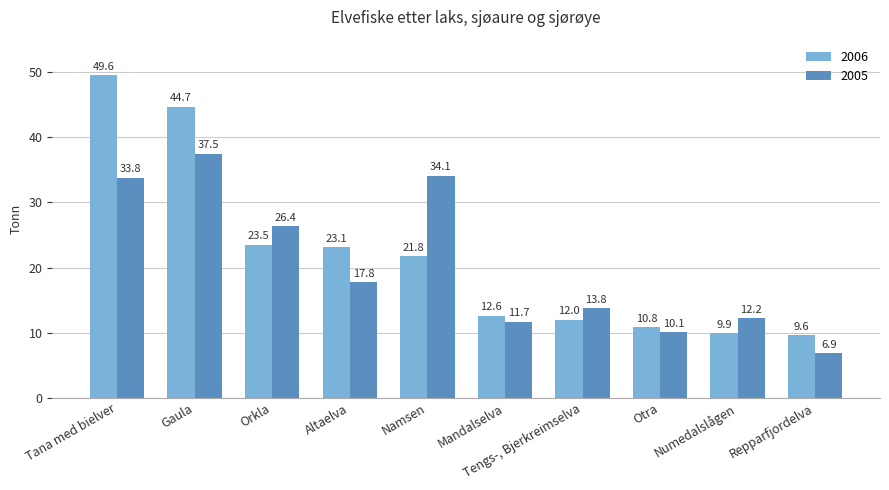

At which label is 2006 closest to 29?

Orkla